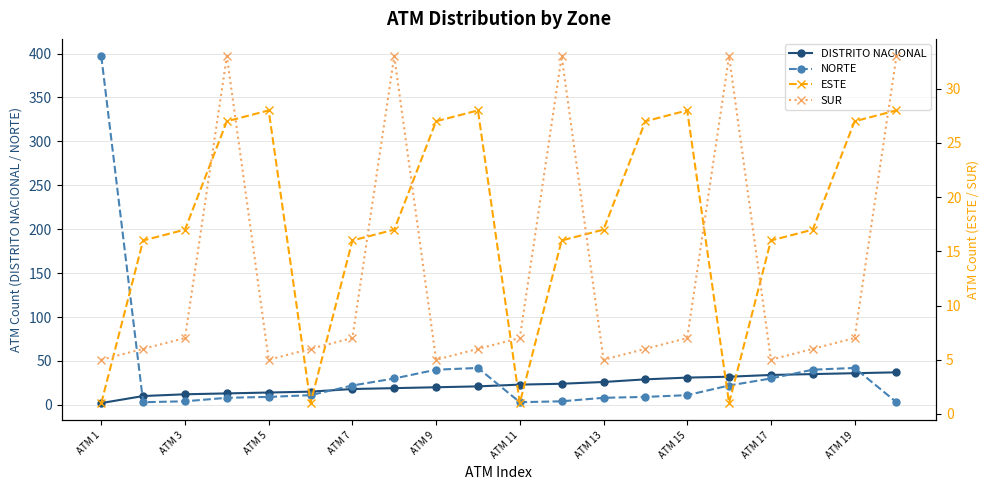

Does the chart display data point markers on the line(s)?

Yes